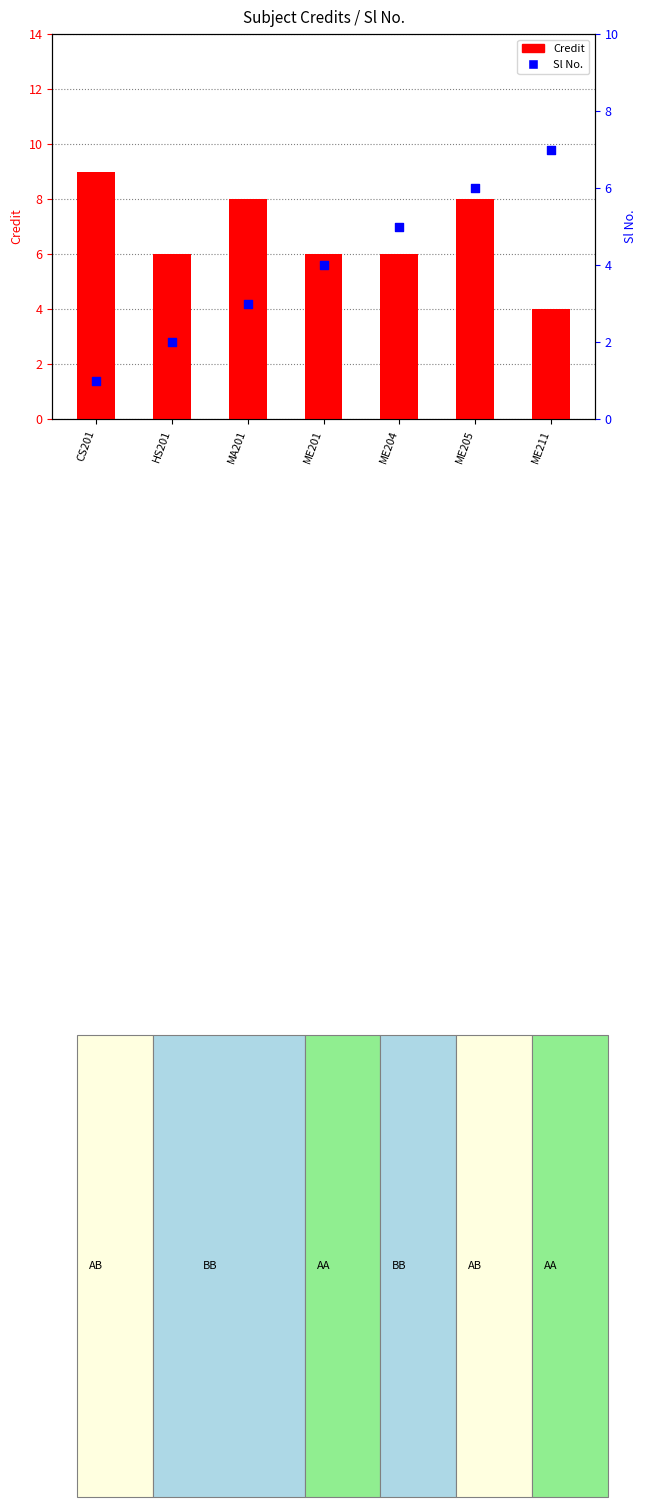

What is the total value across all series at HS201?

8